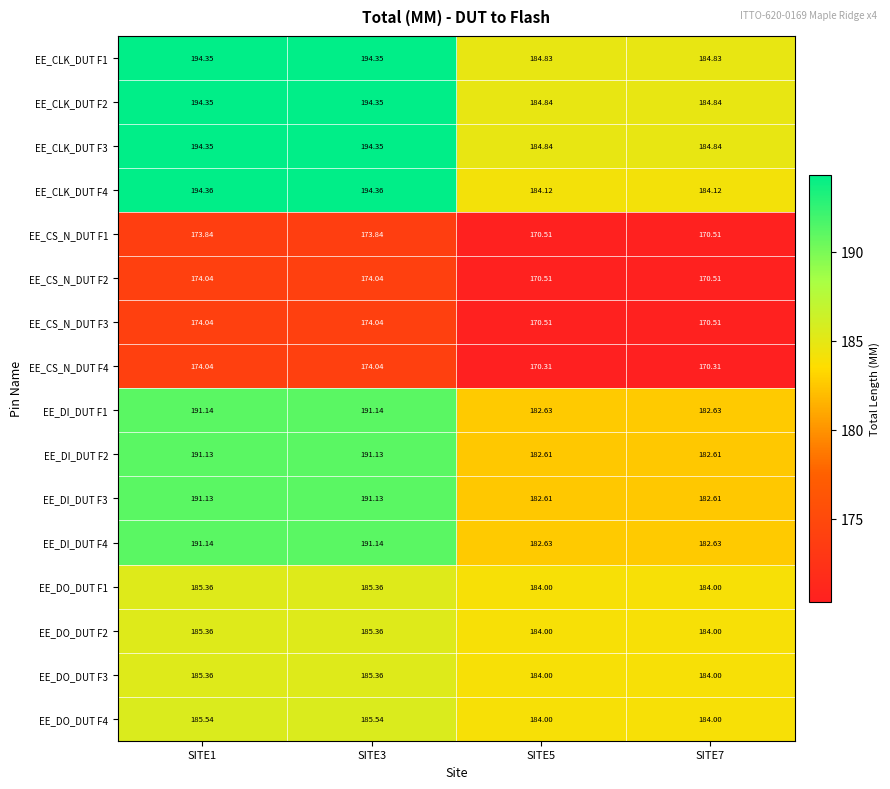

At how many categories does at least one series exceed 186?

2